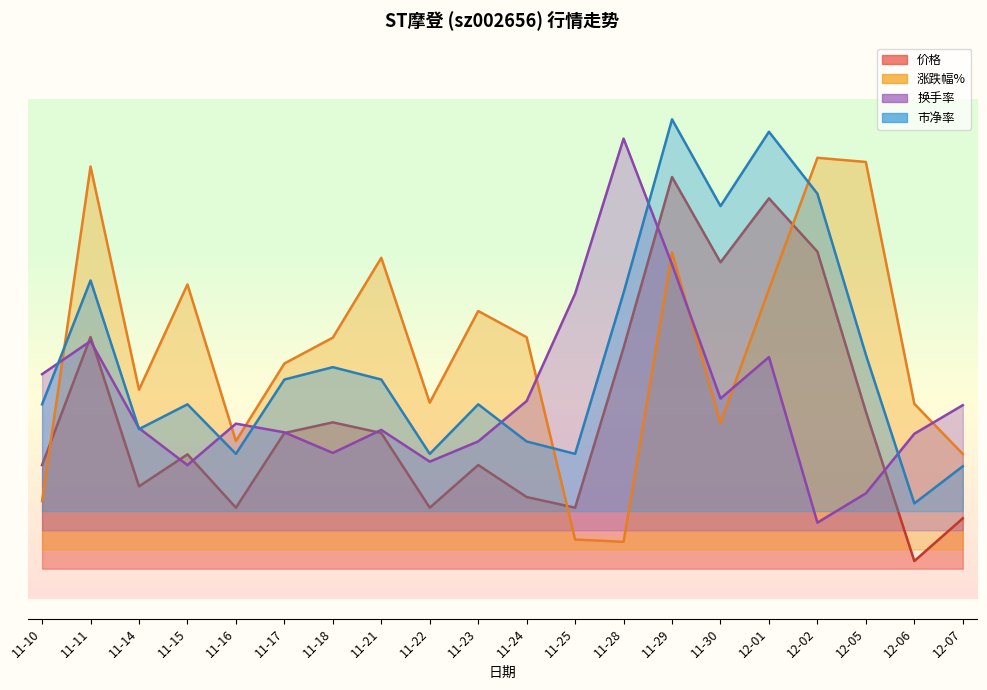

Reading left to right, what are all the values shown in this chart?

价格: 11-10=0.2	11-11=0.6	11-14=0.2	11-15=0.3	11-16=0.1	11-17=0.3	11-18=0.4	11-21=0.3	11-22=0.1	11-23=0.2	11-24=0.2	11-25=0.1	11-28=0.6	11-29=1.0	11-30=0.8	12-01=0.9	12-02=0.8	12-05=0.4	12-06=0.0	12-07=0.1
涨跌幅%: 11-10=0.2	11-11=1.0	11-14=0.4	11-15=0.7	11-16=0.3	11-17=0.5	11-18=0.6	11-21=0.8	11-22=0.4	11-23=0.7	11-24=0.6	11-25=0.1	11-28=0.1	11-29=0.8	11-30=0.4	12-01=0.7	12-02=1.0	12-05=1.0	12-06=0.4	12-07=0.3
换手率: 11-10=0.5	11-11=0.6	11-14=0.3	11-15=0.2	11-16=0.4	11-17=0.3	11-18=0.3	11-21=0.3	11-22=0.3	11-23=0.3	11-24=0.4	11-25=0.7	11-28=1.1	11-29=0.8	11-30=0.4	12-01=0.5	12-02=0.1	12-05=0.2	12-06=0.3	12-07=0.4
市净率: 11-10=0.4	11-11=0.7	11-14=0.3	11-15=0.4	11-16=0.3	11-17=0.5	11-18=0.5	11-21=0.5	11-22=0.3	11-23=0.4	11-24=0.3	11-25=0.3	11-28=0.7	11-29=1.1	11-30=0.9	12-01=1.1	12-02=1.0	12-05=0.5	12-06=0.2	12-07=0.2